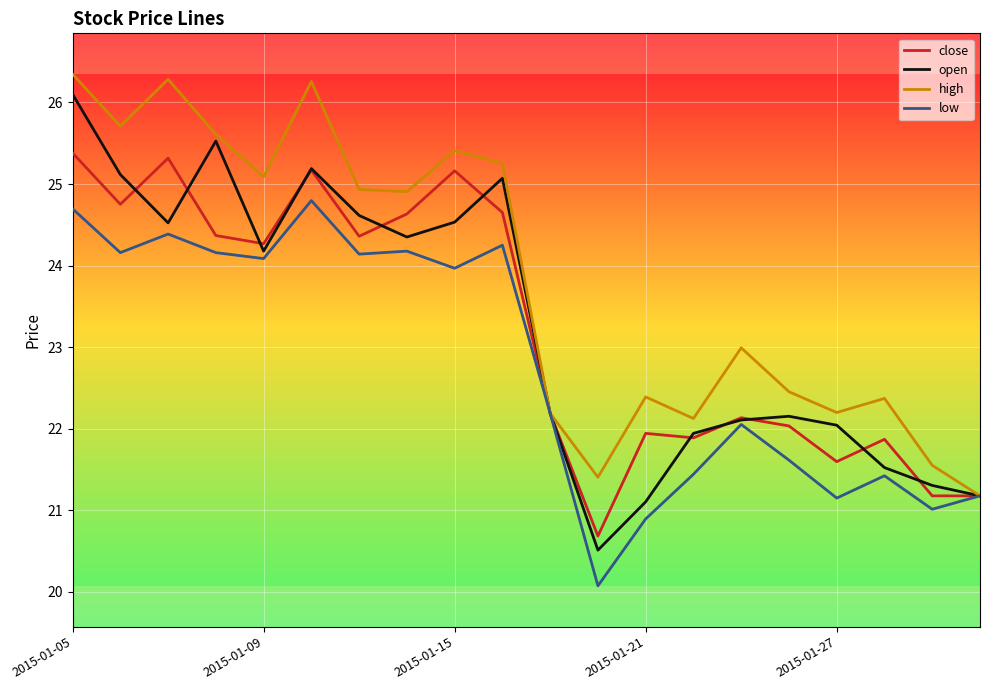

What is the smallest value displayed?

20.1